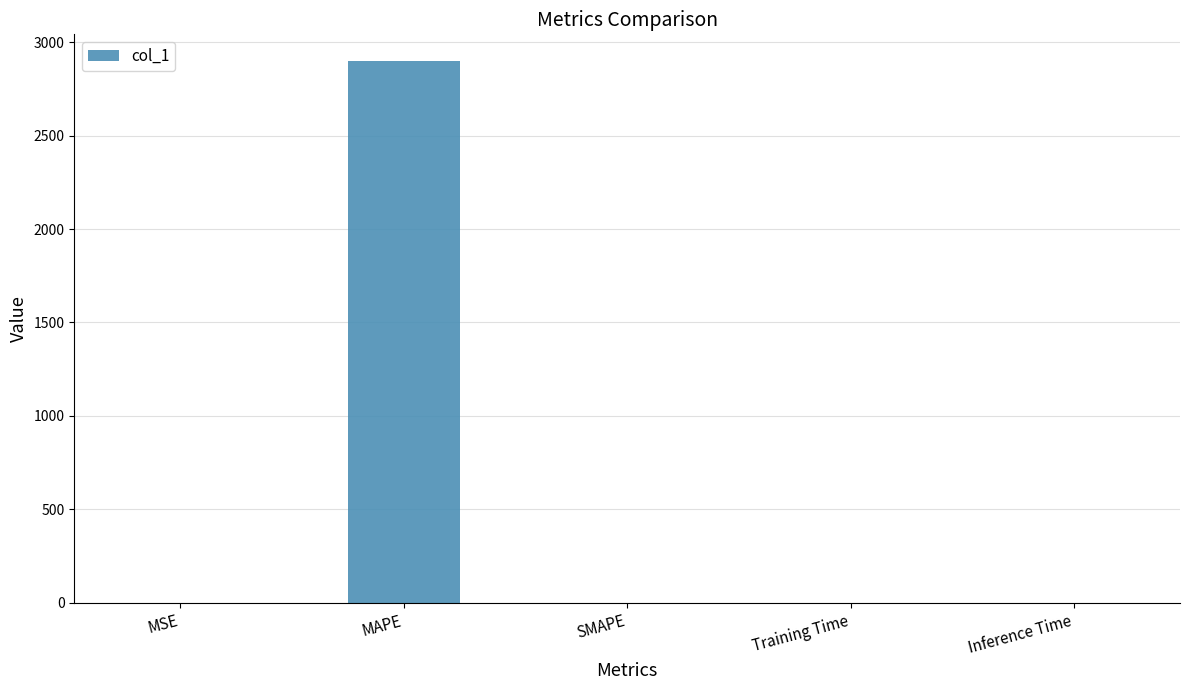

Is it true that the value at MAPE is 4438.8?

False